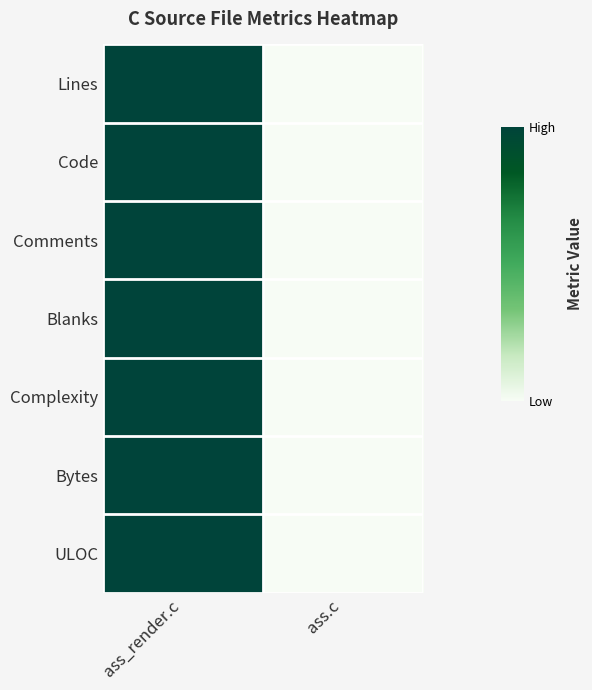

Reading left to right, what are all the values shown in this chart?

Lines: ass_render.c=1	ass.c=0
Code: ass_render.c=1	ass.c=0
Comments: ass_render.c=1	ass.c=0
Blanks: ass_render.c=1	ass.c=0
Complexity: ass_render.c=1	ass.c=0
Bytes: ass_render.c=1	ass.c=0
ULOC: ass_render.c=1	ass.c=0